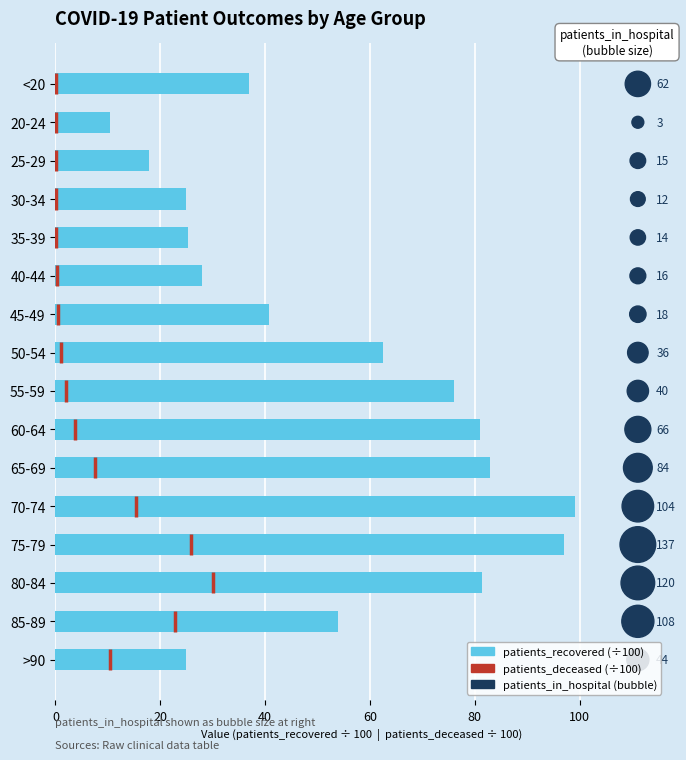

Which series reaches the maximum Y coordinate?

patients_recovered (÷100)